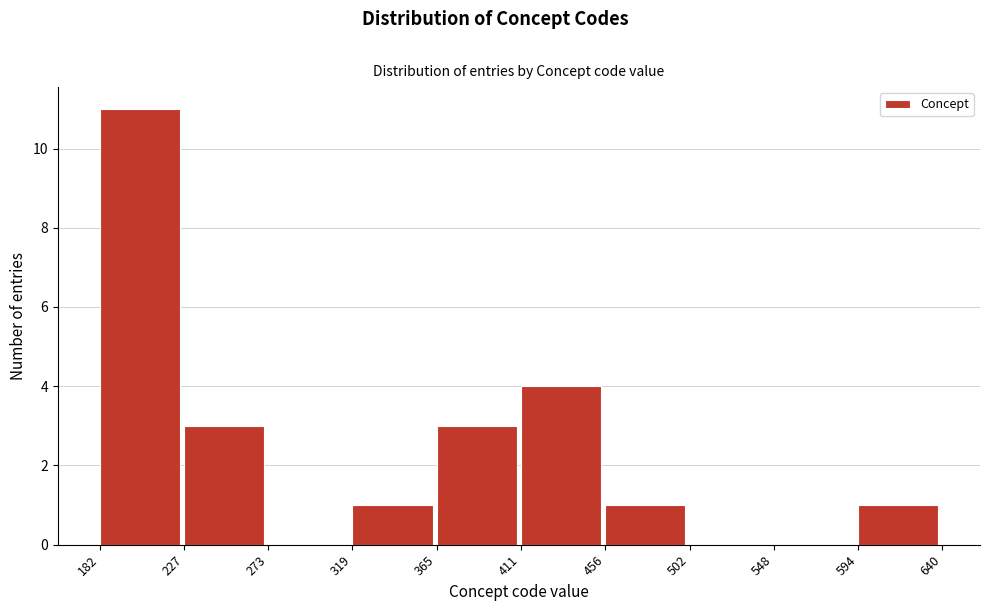

Over which range of the x-axis is the bar tallest?

182 to 227